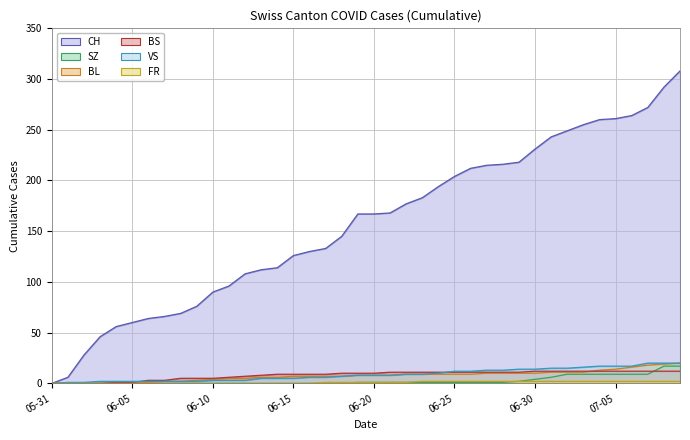

Reading right to left, transcribe all the data shown in this chart.

CH: 308	292	272	264	261	260	255	249	243	231	218	216	215	212	204	194	183	177	168	167	167	145	133	130	126	114	112	108	96	90	76	69	66	64	60	56	46	28	6	0
SZ: 17	17	9	9	9	9	9	9	6	4	2	1	1	1	1	1	1	1	1	1	1	0	0	0	0	0	0	0	0	0	0	0	0	0	0	0	0	0	0	0
BL: 20	19	18	16	14	13	11	11	11	10	10	10	10	9	9	9	9	9	8	8	8	7	7	7	7	6	6	5	5	4	3	2	2	1	0	0	0	0	0	0
BS: 12	12	12	12	12	12	12	12	12	12	11	11	11	11	11	11	11	11	11	10	10	10	9	9	9	9	8	7	6	5	5	5	3	3	1	1	0	0	0	0
VS: 20	20	20	17	17	17	16	15	15	14	14	13	13	12	12	10	9	9	8	8	8	7	6	6	5	5	5	3	3	3	2	2	2	2	2	2	2	1	1	0
FR: 2	2	2	2	2	2	2	2	2	2	2	2	2	2	2	2	2	1	1	1	1	1	1	0	0	0	0	0	0	0	0	0	0	0	0	0	0	0	0	0